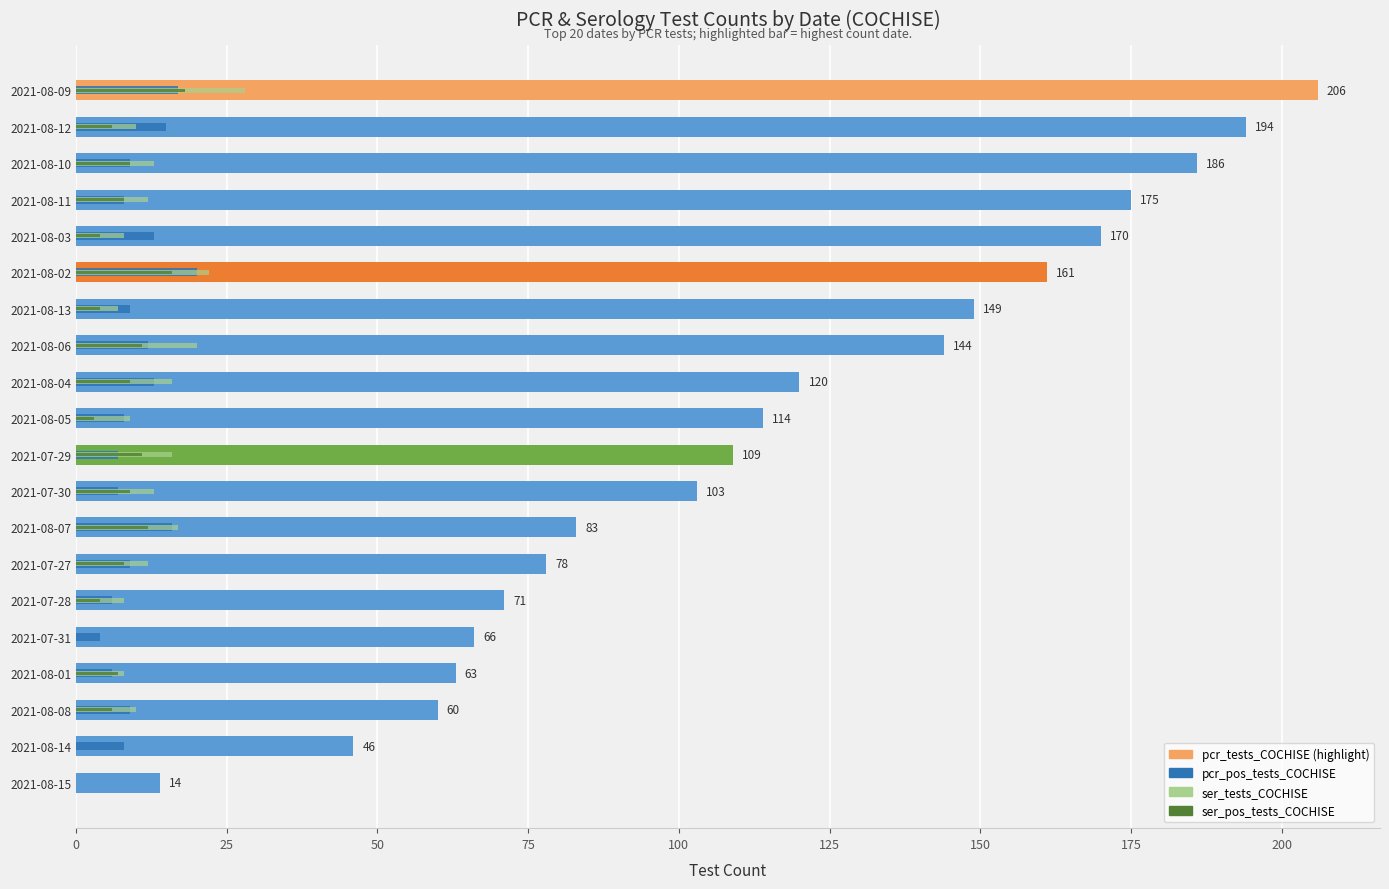

How many data points in pcr_tests_COCHISE are above 114?

9